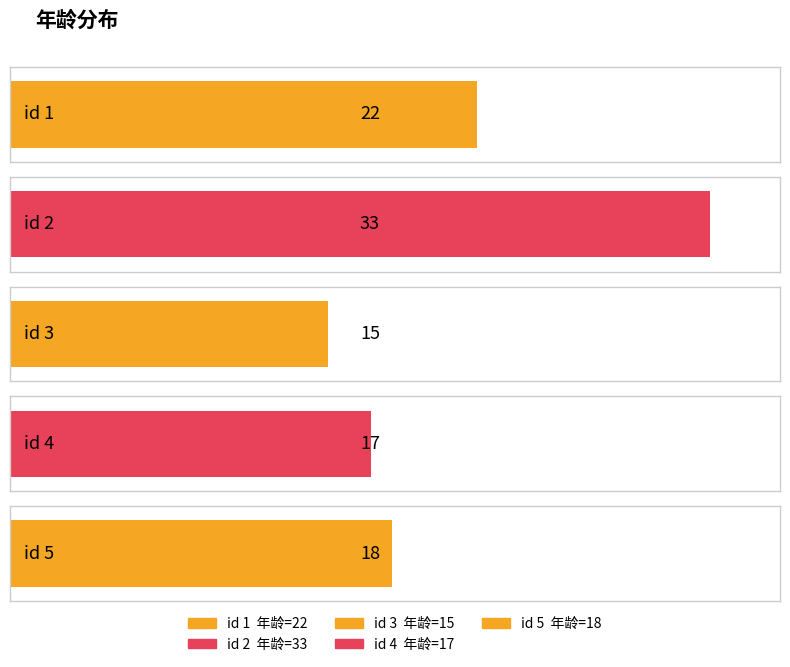

True or false: the data shows 18 at 2.

False